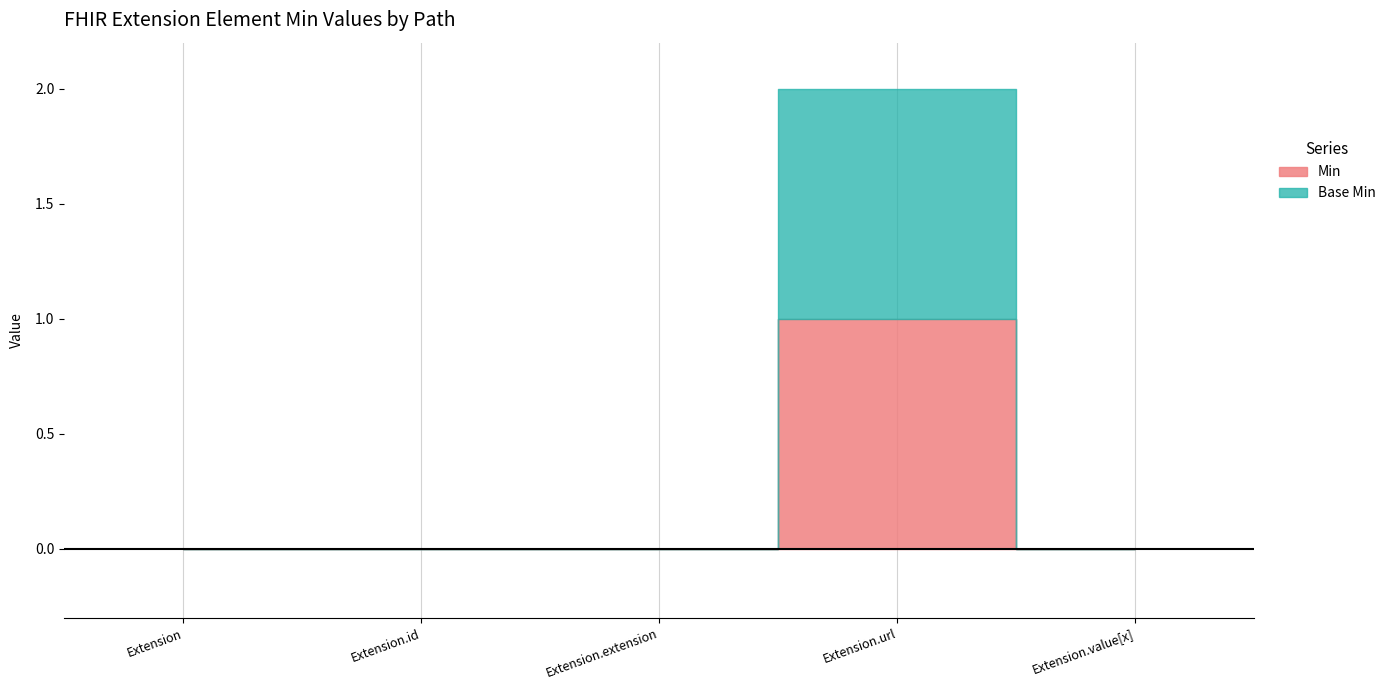

What is the difference between the maximum and minimum values in the Base Min series?

1